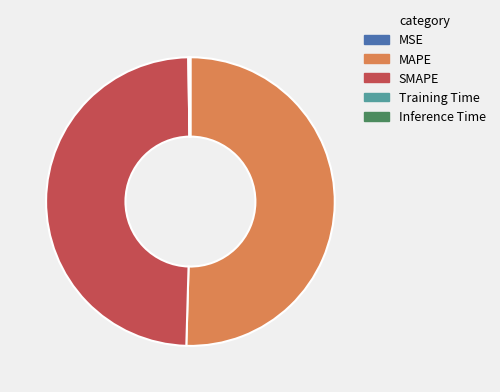

Which slice is the largest?

MAPE